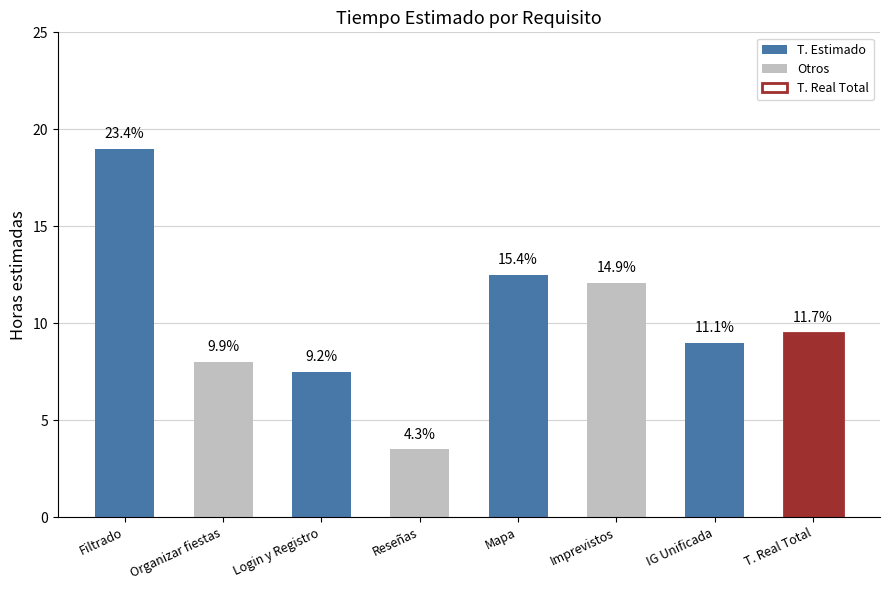

Reading left to right, extract all data points from this chart.

Filtrado=19.0	Organizar fiestas=8.0	Login y Registro=7.5	Reseñas=3.5	Mapa=12.5	Imprevistos=12.1	IG Unificada=9.0	T. Real Total=9.5